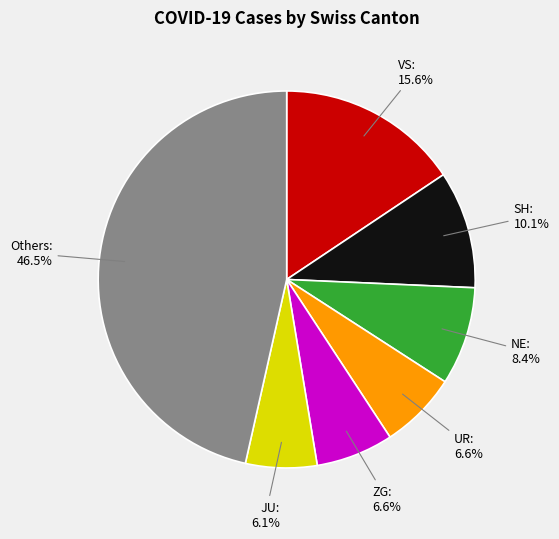

What is the ratio of the value at VS to the value at NE?

1.9